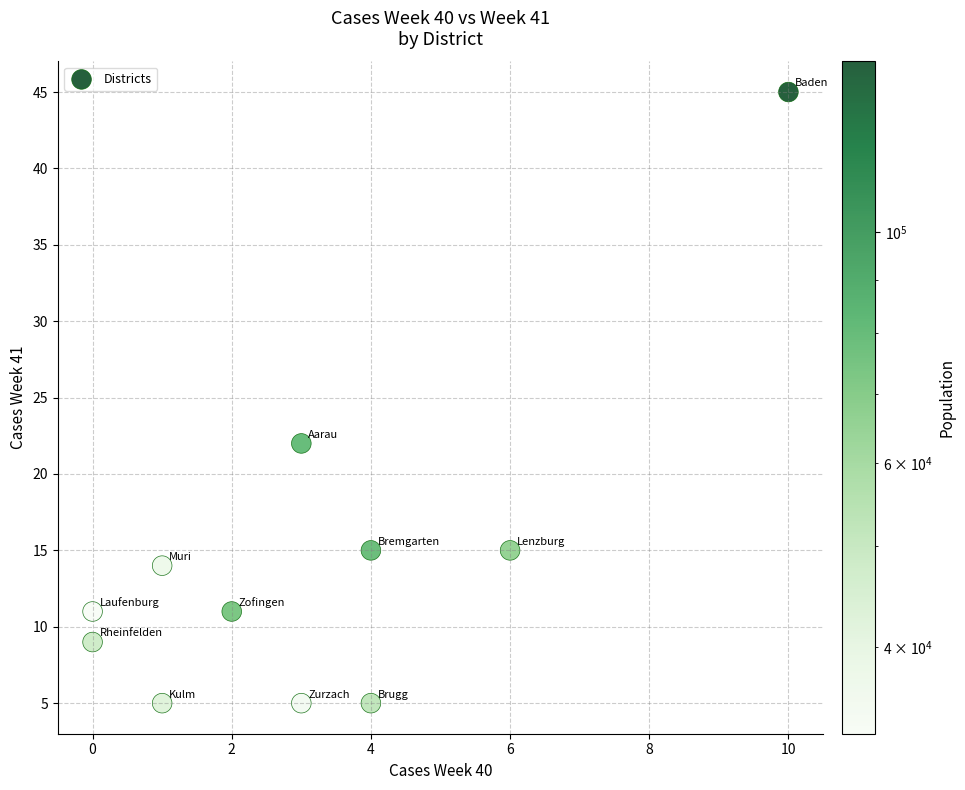

What Y value in the scatter plot is closest to 25?

22